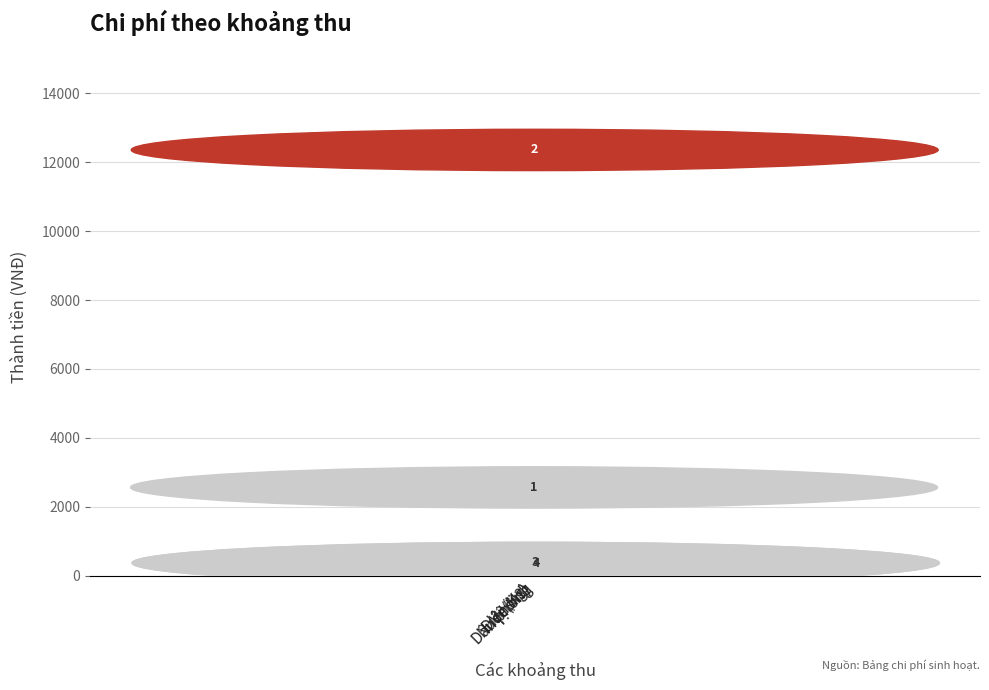

Between Nước(M3) and Điện(Kg), which is larger?

Nước(M3)